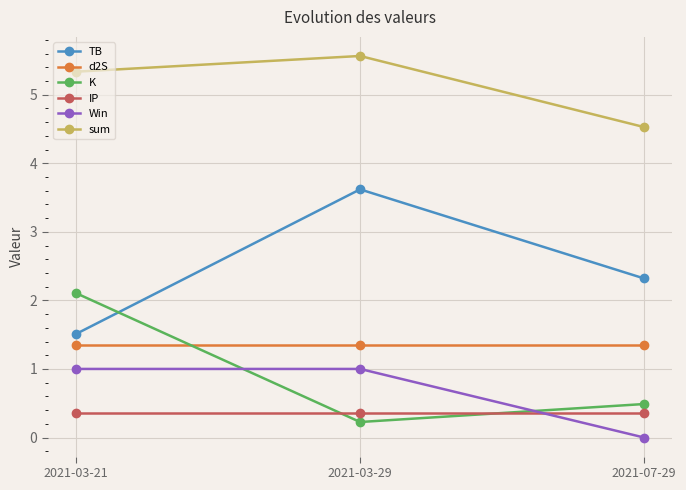

What is the difference between the highest and lowest values at 2021-07-29?

4.5